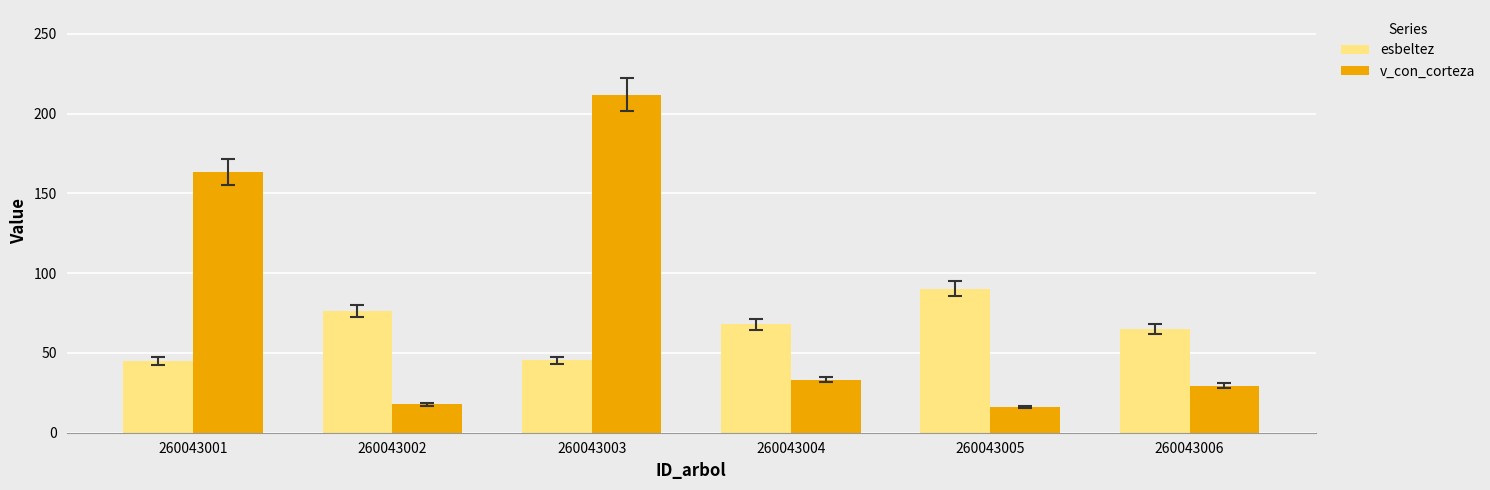

Which series has the largest total across all categories?

v_con_corteza